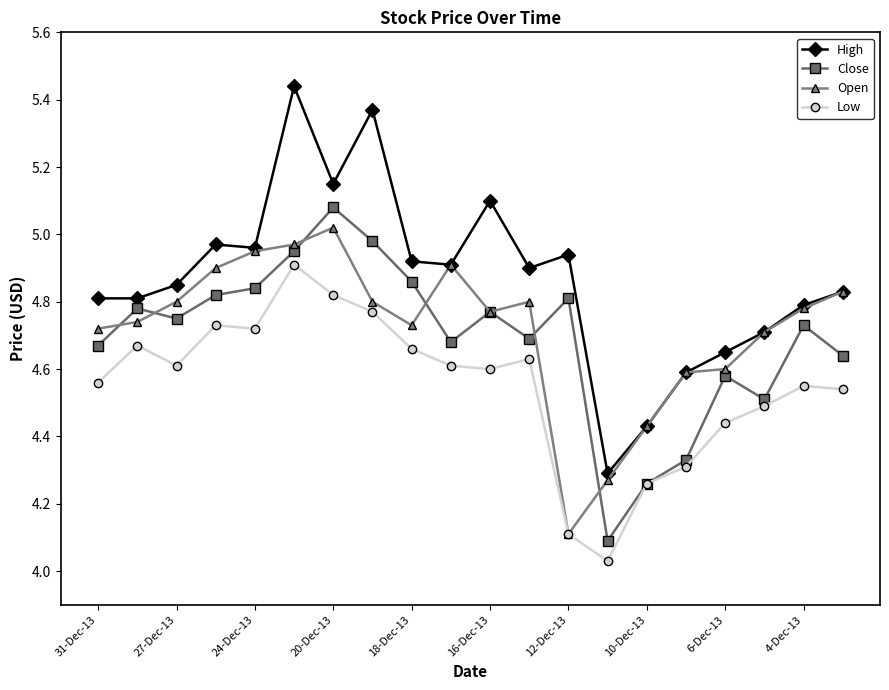

What are all the series names shown in the legend?

High, Close, Open, Low